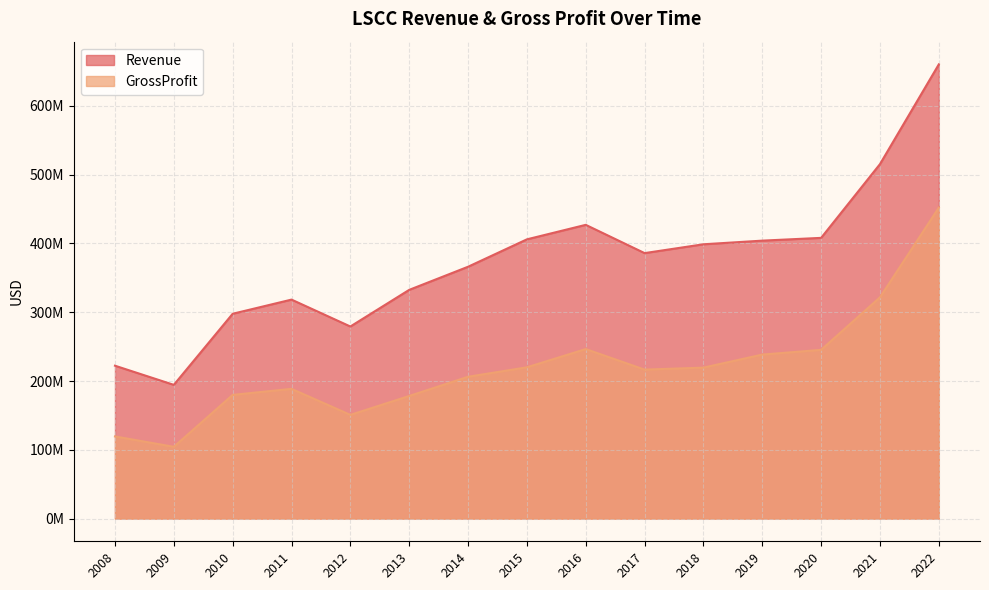

Which series has the largest total across all categories?

Revenue